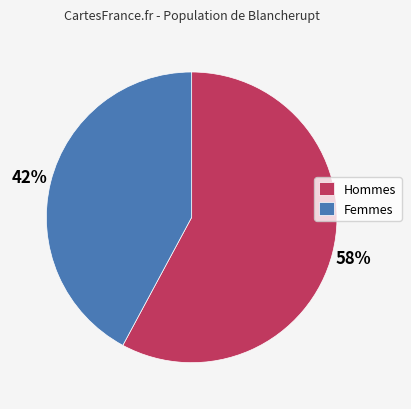

Which category has the biggest portion of the pie?

Hommes